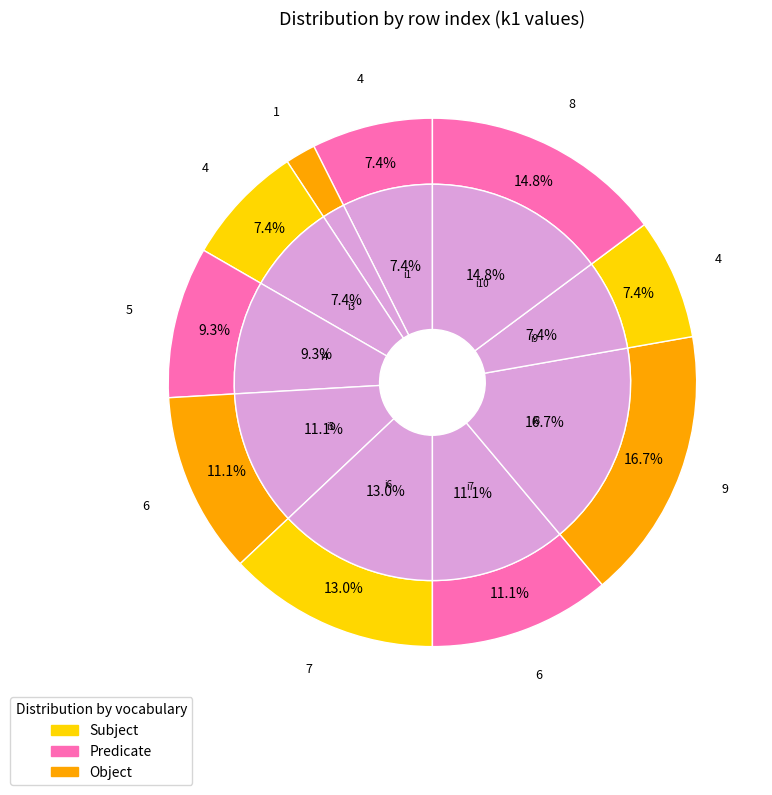

Does i3 account for over 50% of the chart?

No